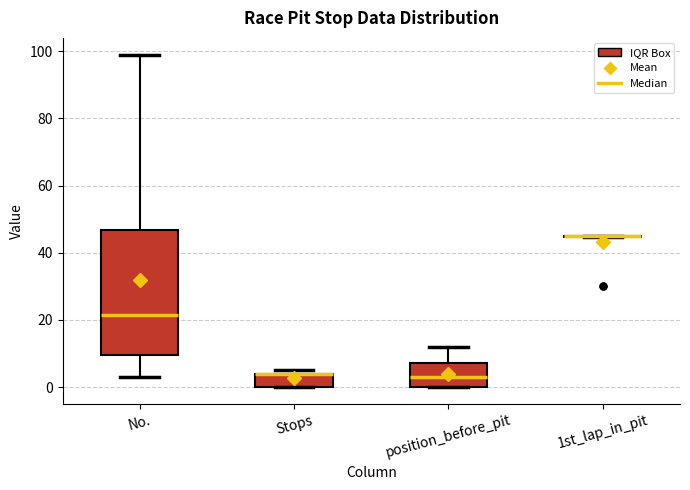

Comparing the boxes themselves (not the whiskers), which one is the tallest?

No.